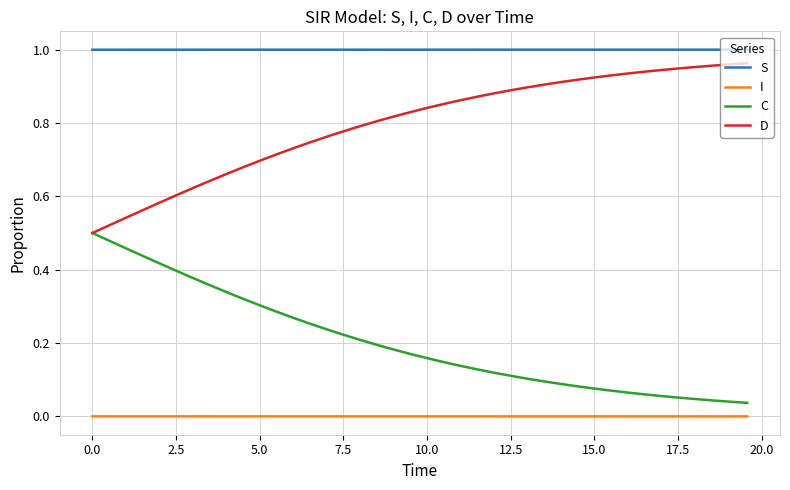

True or false: I and C intersect in this chart.

False